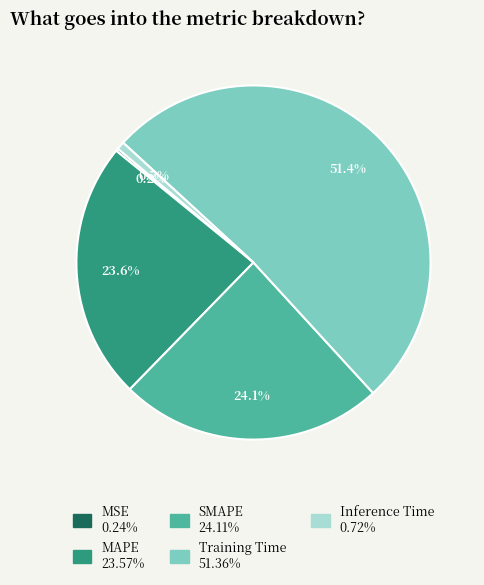

True or false: MAPE accounts for 24% of the total.

True